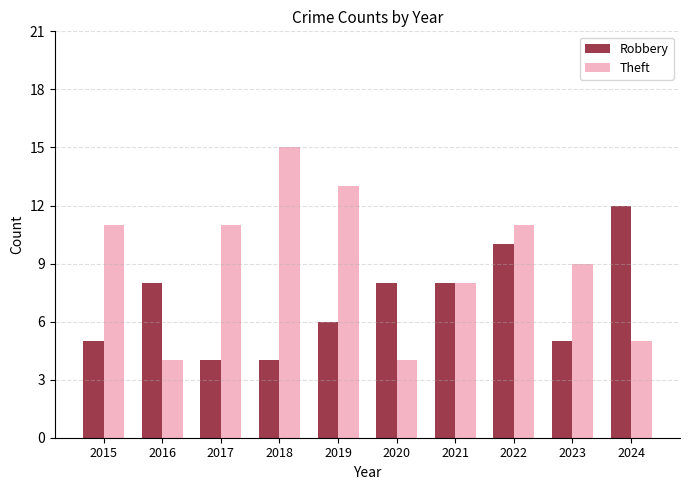

Which category has the highest value in the Theft series?

2018